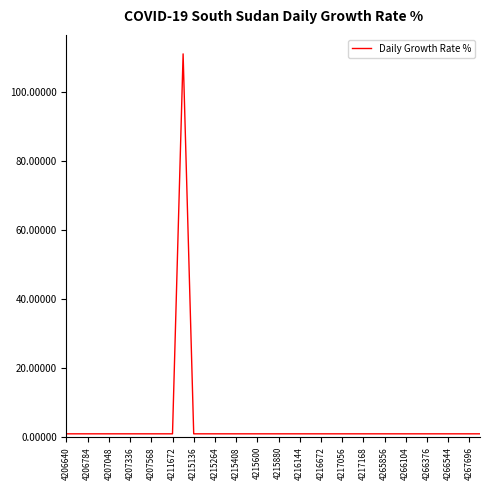

What is the difference between the maximum and minimum values?

110